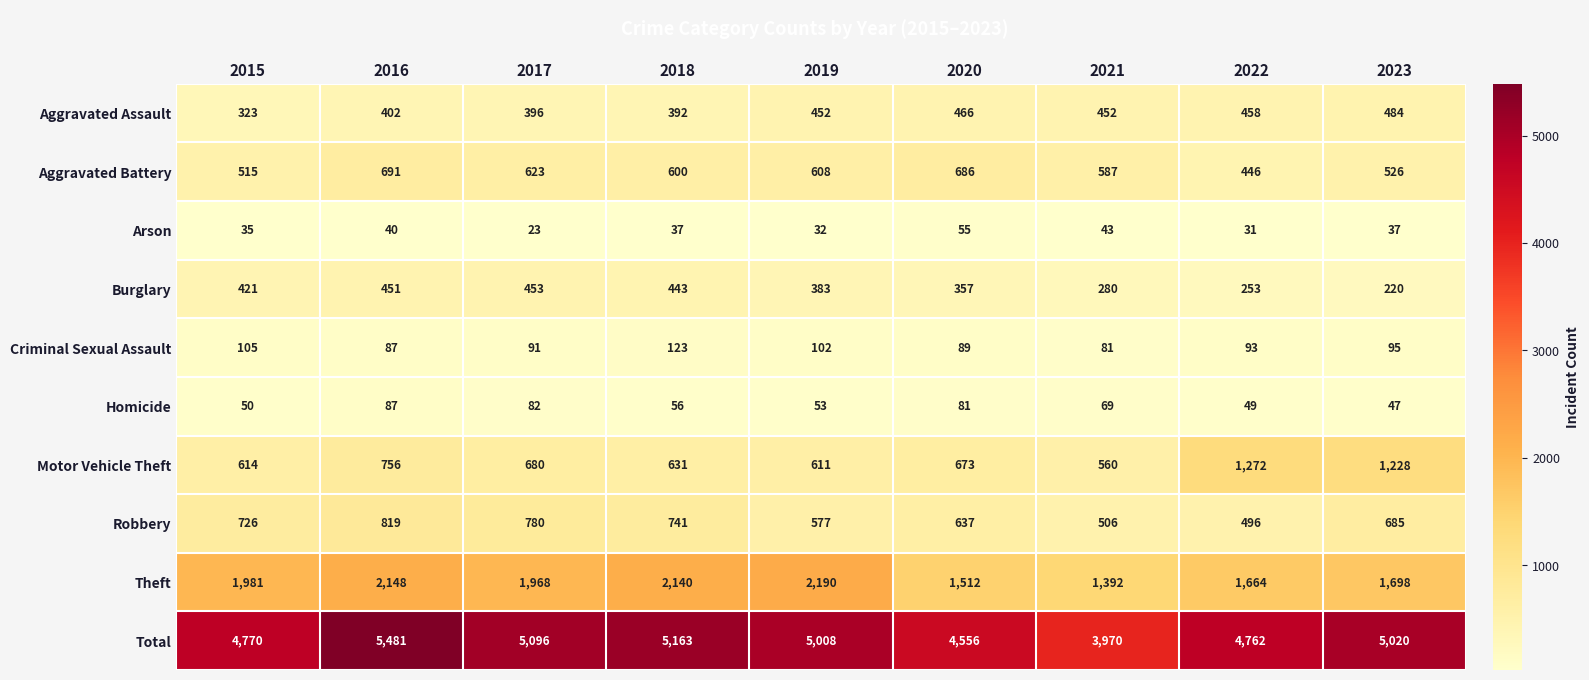

Where is Criminal Sexual Assault nearest to the value 102?

2019